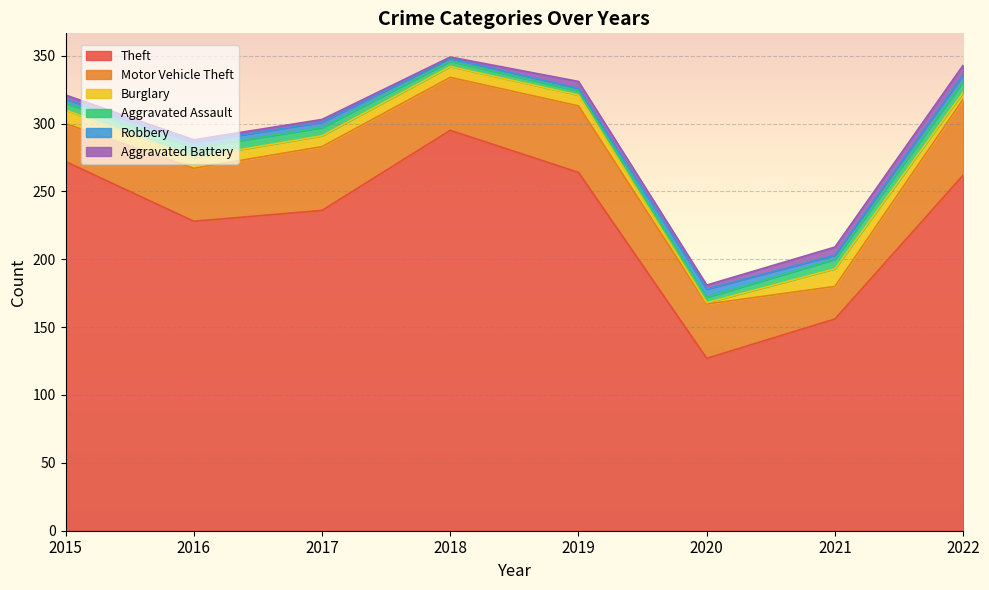

In Motor Vehicle Theft, how many points are higher than both neighbors (excluding endpoints)?

2